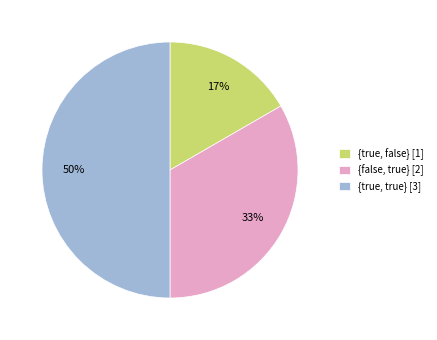

Which has a higher value, {true, false} [1] or {true, true} [3]?

{true, true} [3]